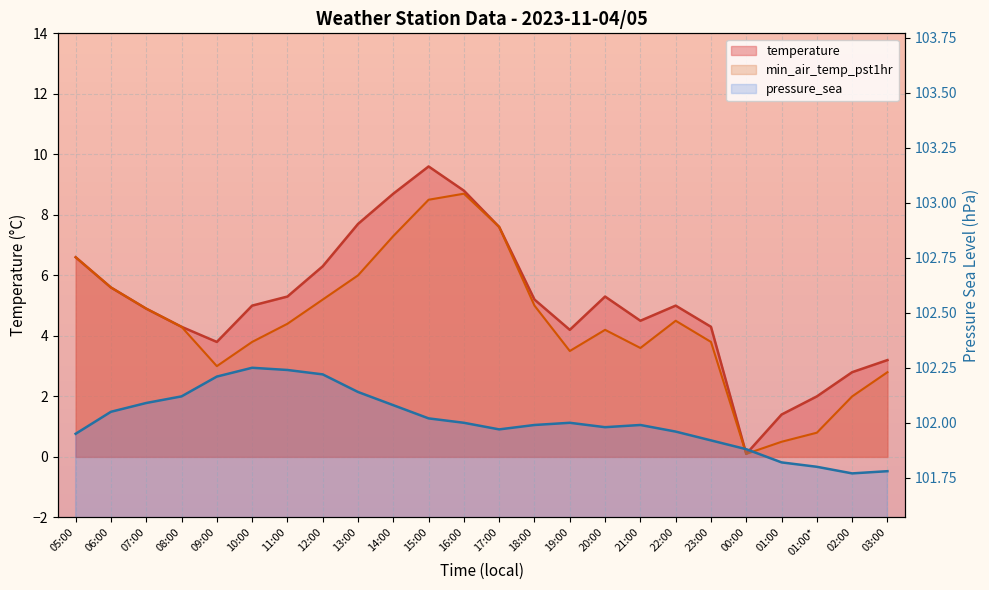

What are all the series names shown in the legend?

temperature, min_air_temp_pst1hr, pressure_sea